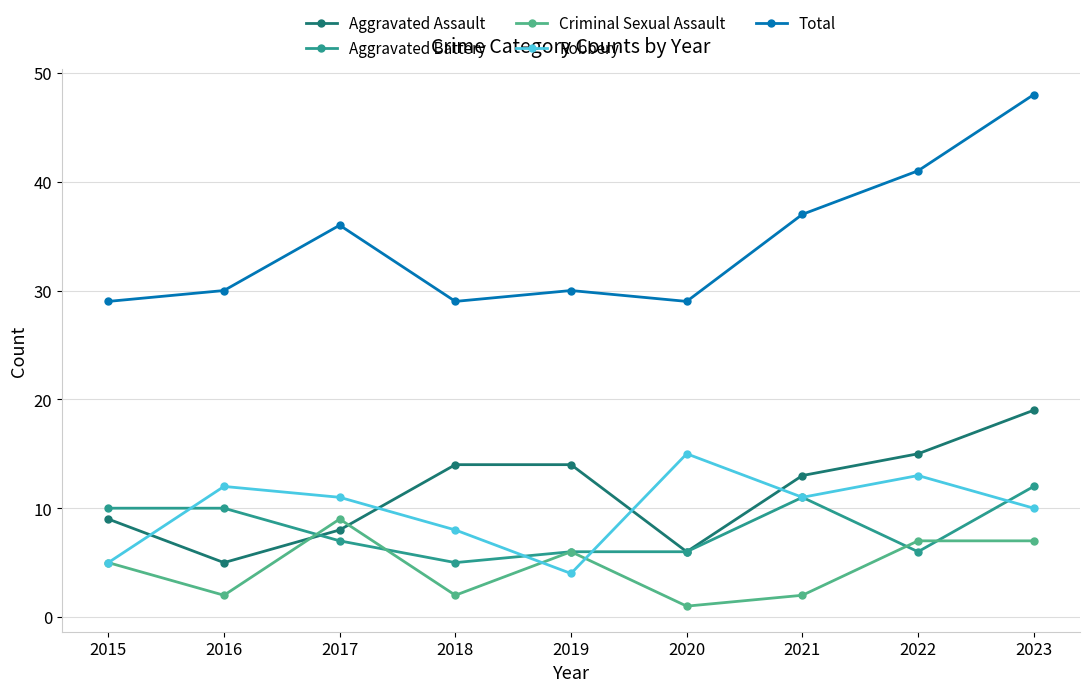

How many lines are shown in the chart?

5